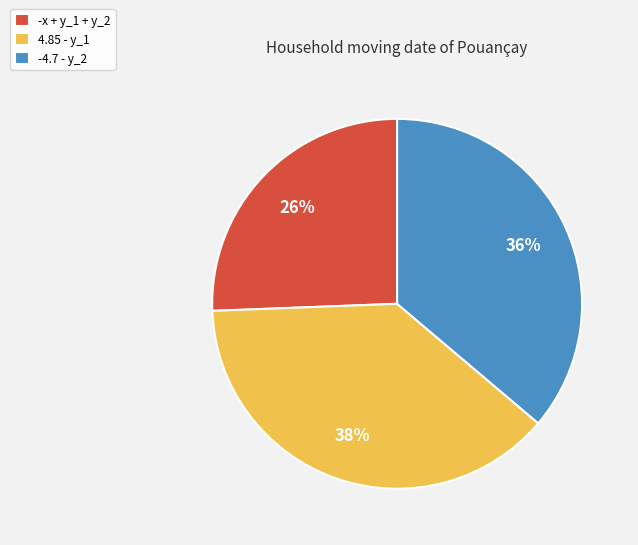

To the nearest percent, what percentage of the pie is 4.85 - y_1?

38%